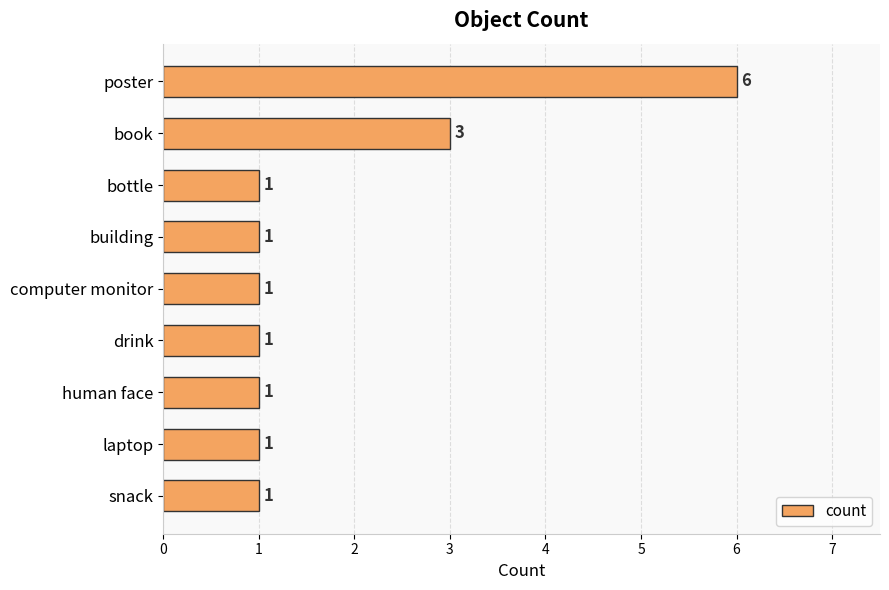

Reading top to bottom, list all the values displayed in this chart.

6	3	1	1	1	1	1	1	1